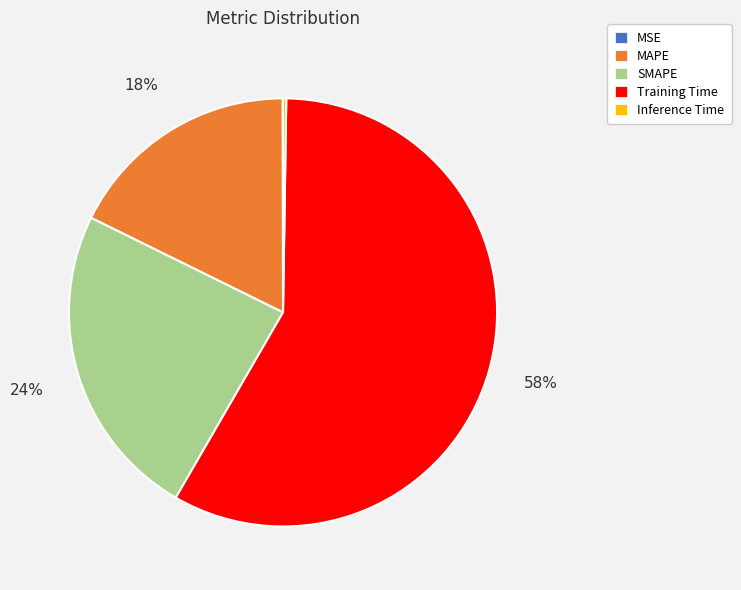

Which category has the biggest portion of the pie?

Training Time